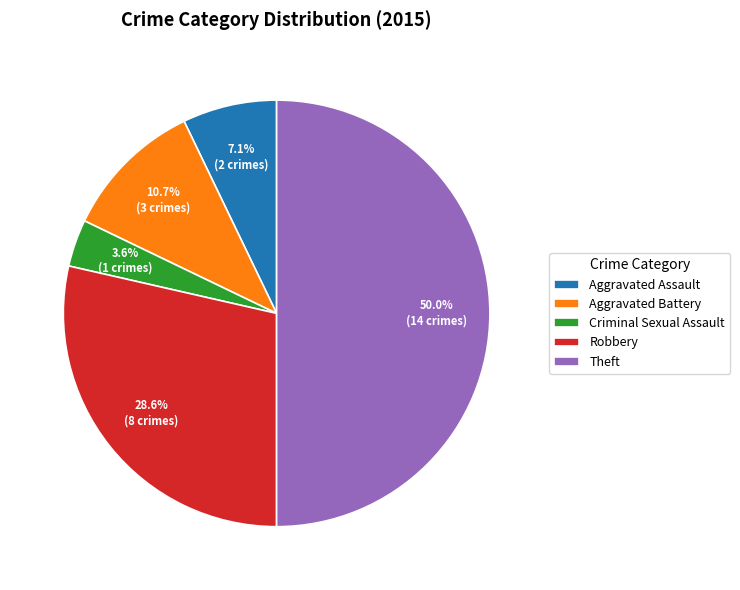

What percentage is the Criminal Sexual Assault slice, to the nearest percent?

4%